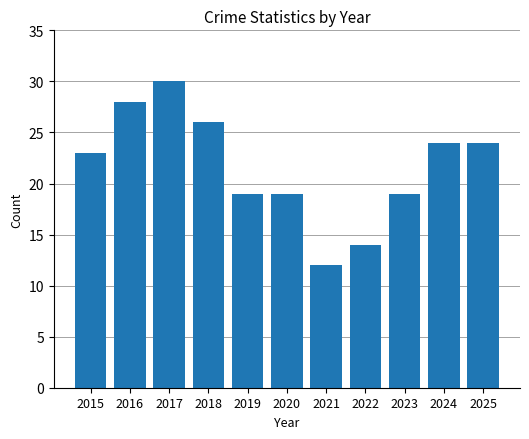

What is the sum of the values at 2020 and 2024?

43